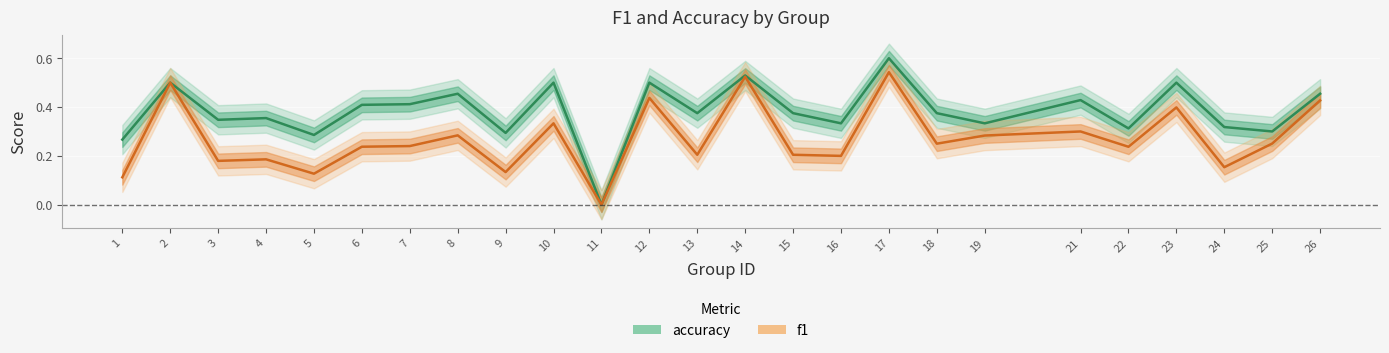

What is the difference between the maximum and minimum values in the f1 series?

0.5